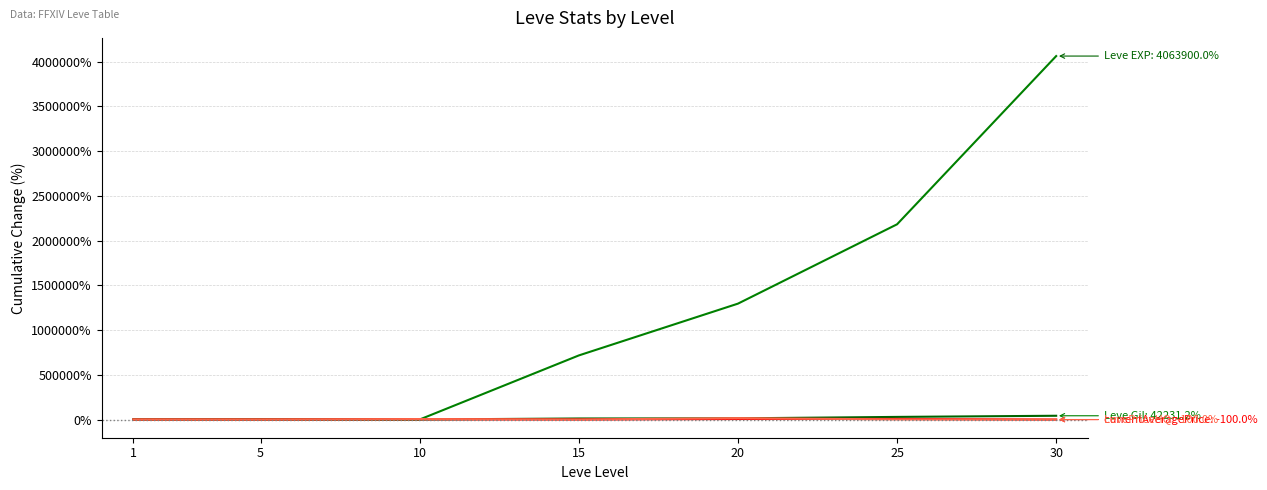

At which category is the sum across all series the highest?

30